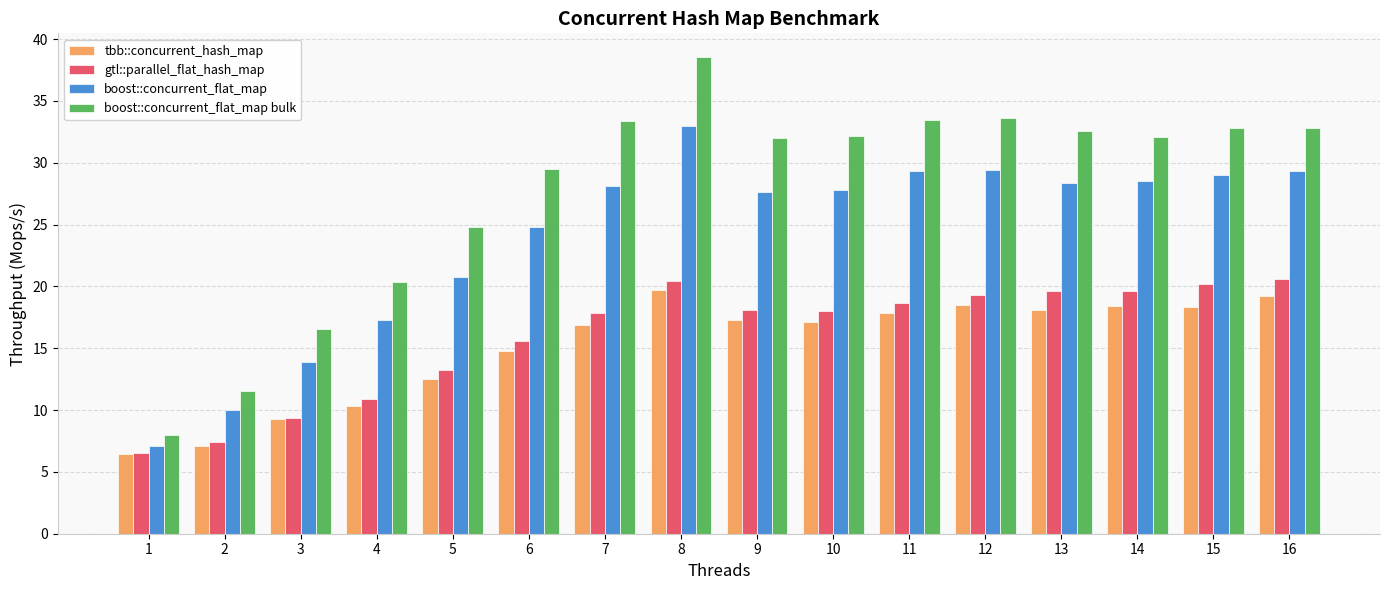

The value of boost::concurrent_flat_map at 7 is 28.1. True or false?

True